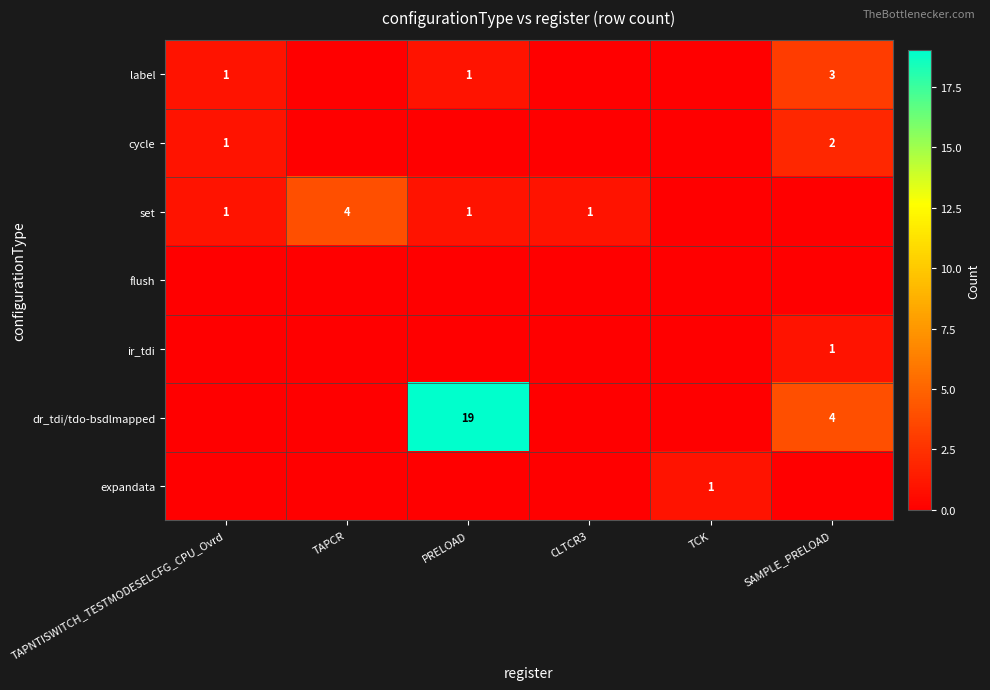

At which category does the chart reach its minimum across all series?

TAPCR